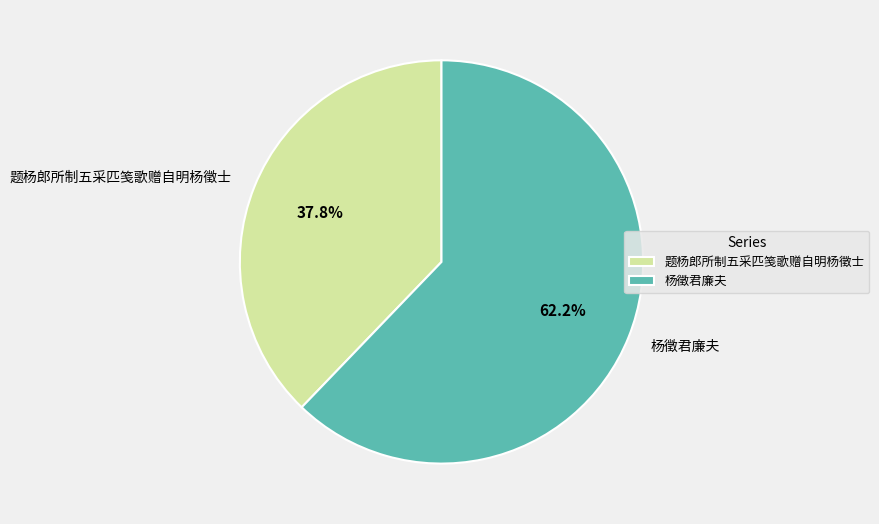

To the nearest percent, what is the average slice percentage?

50%